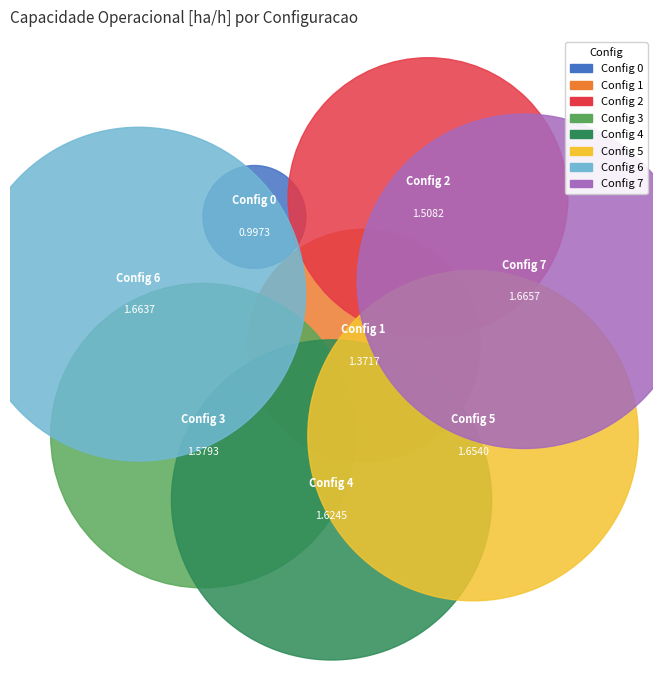

Is the sum of 2 and 4 greater than half?

No